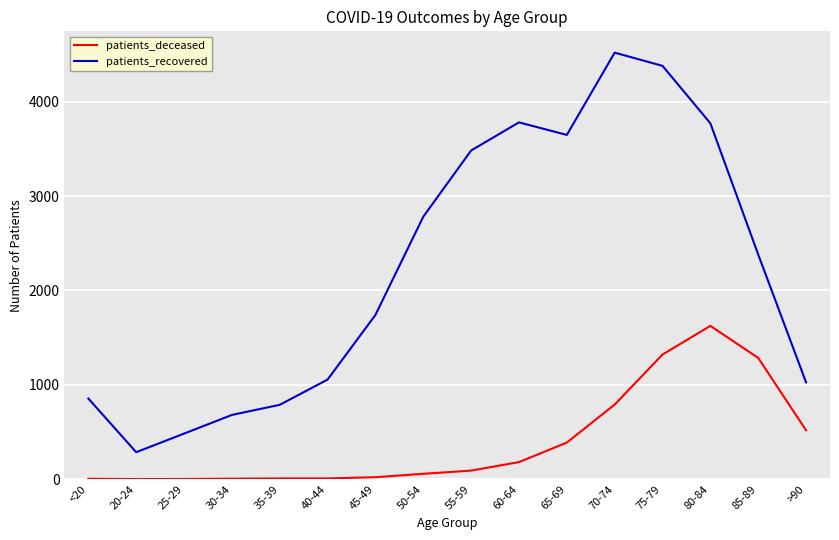

Which series has the largest range (max minus min)?

patients_recovered